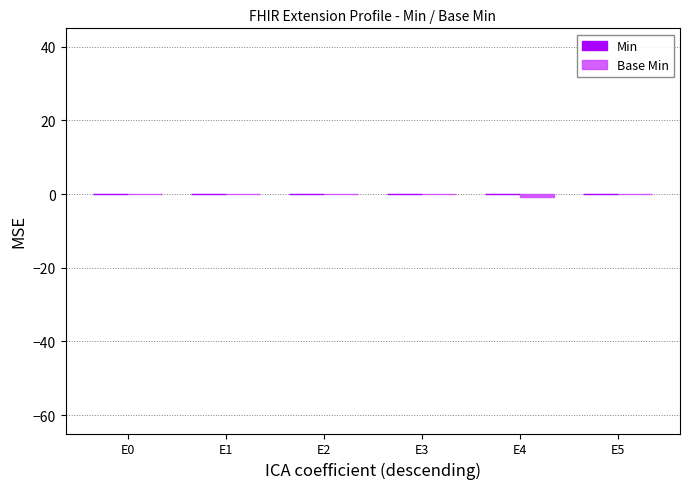

Is it true that the value at E1 is 0.0?

True